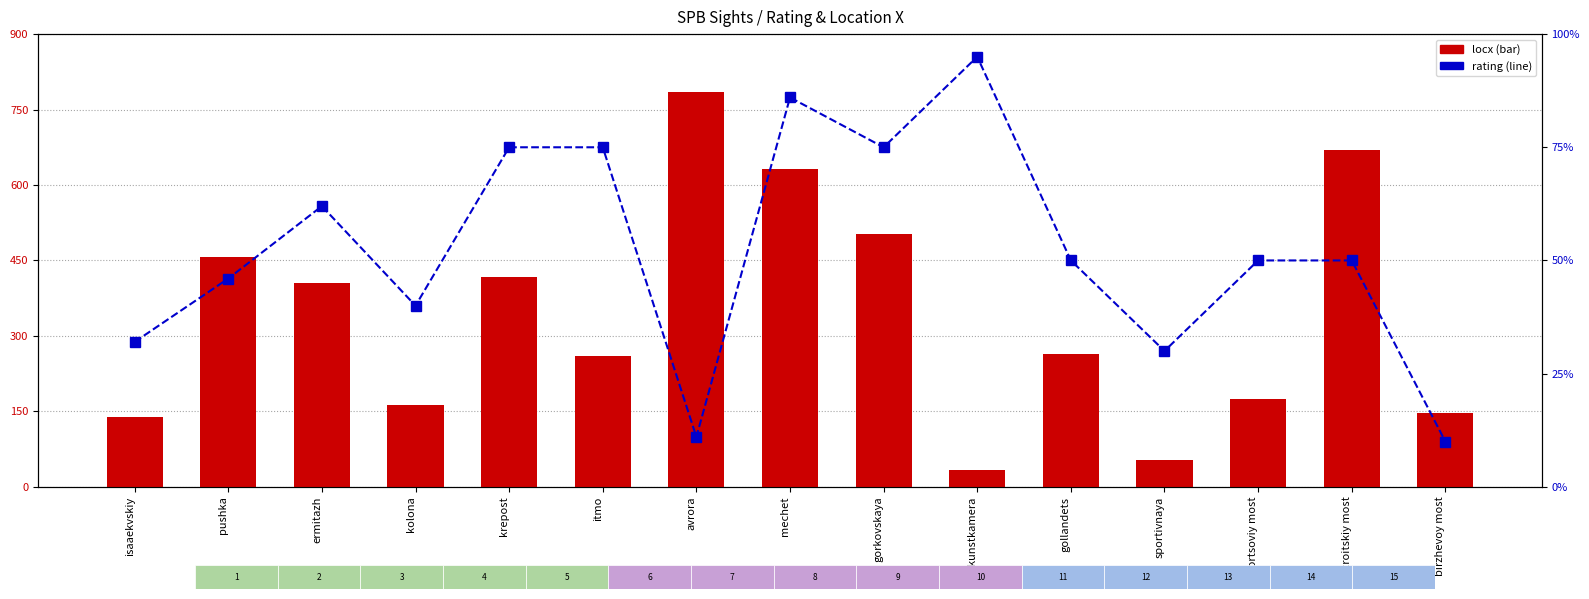

Reading left to right, what are all the values shown in this chart?

locx: 139.0	457.0	406.0	162.0	418.0	260.0	784.0	632.0	502.0	33.0	263.0	53.0	174.0	669.0	146.0
rating: 0.3	0.5	0.6	0.4	0.8	0.8	0.1	0.9	0.8	0.9	0.5	0.3	0.5	0.5	0.1